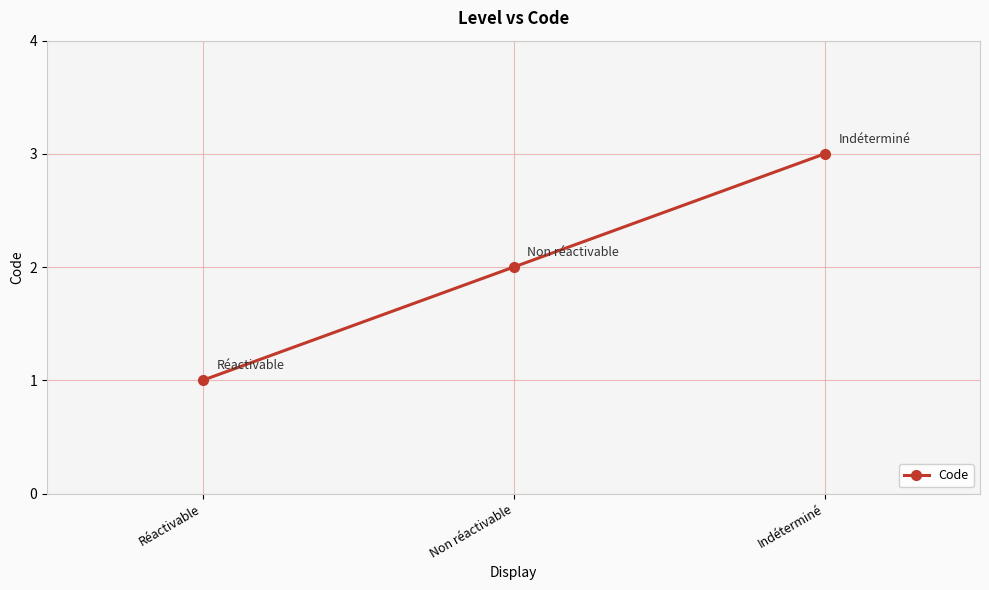

What is the change in value from Réactivable to Non réactivable?

+1